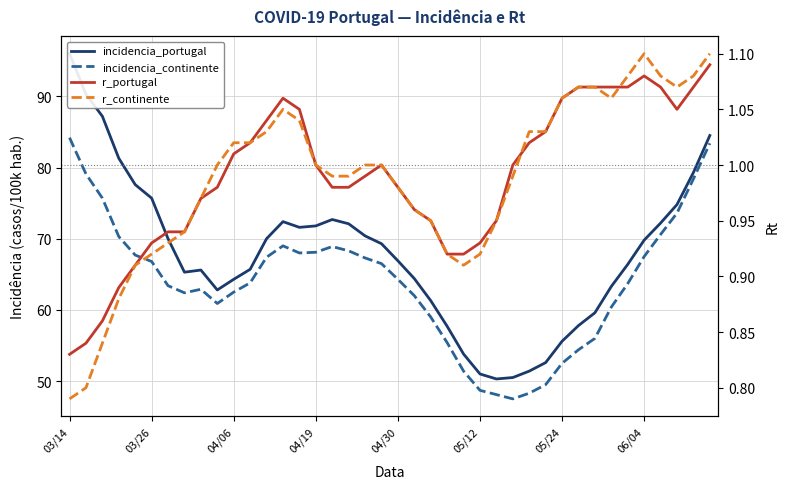

Which series has the widest spread of values?

incidencia_portugal